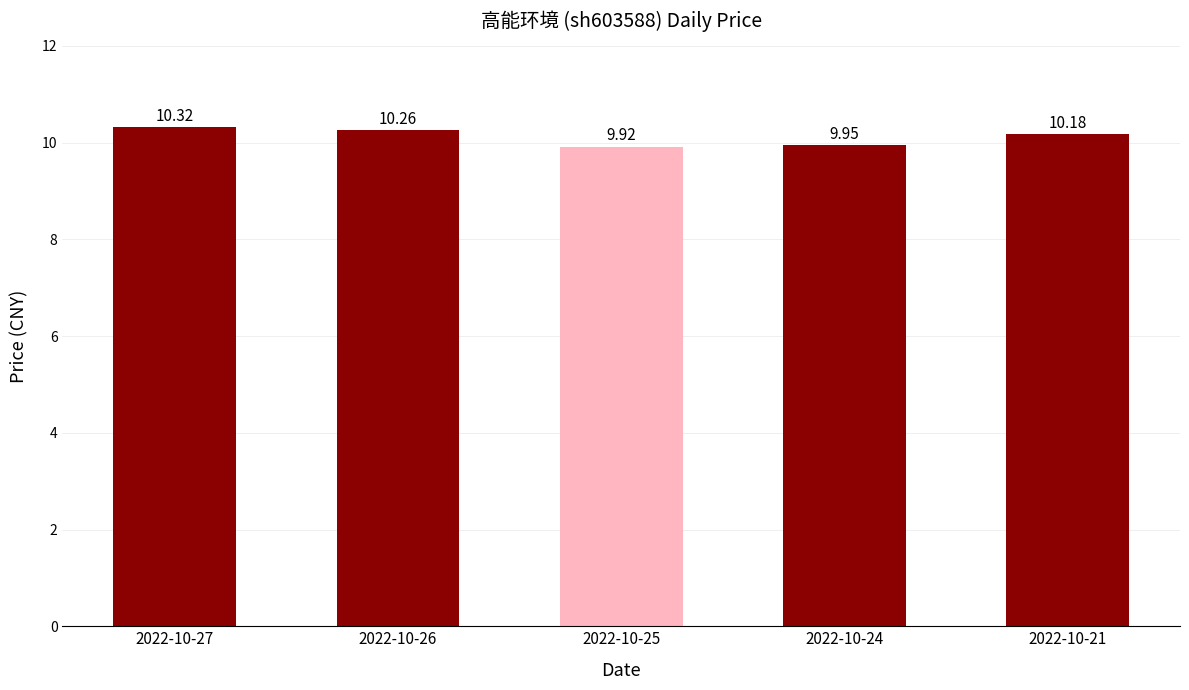

How many values are between 9 and 10?

2